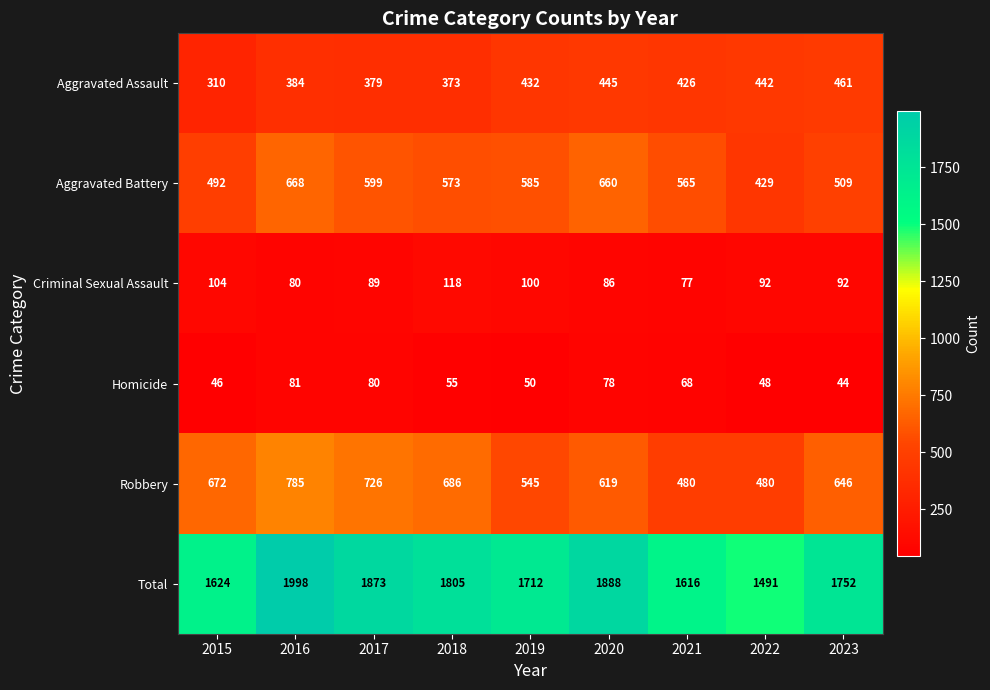

At which label is Total closest to 1744?

2023